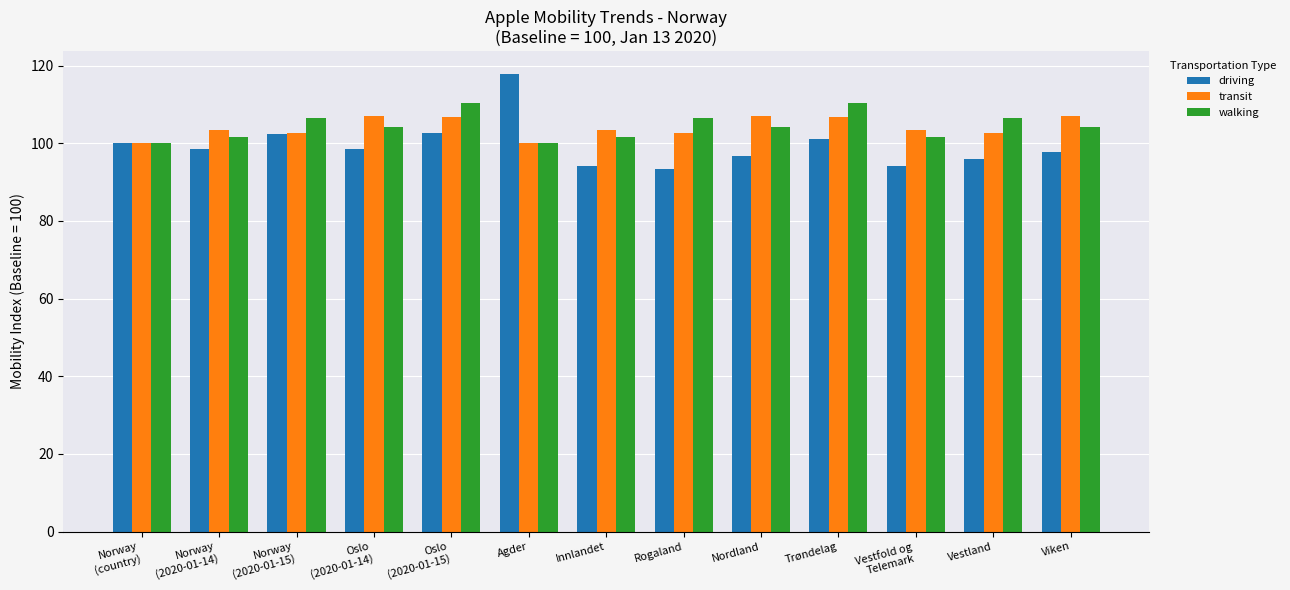

What is the difference between the maximum and minimum values in the transit series?

7.1